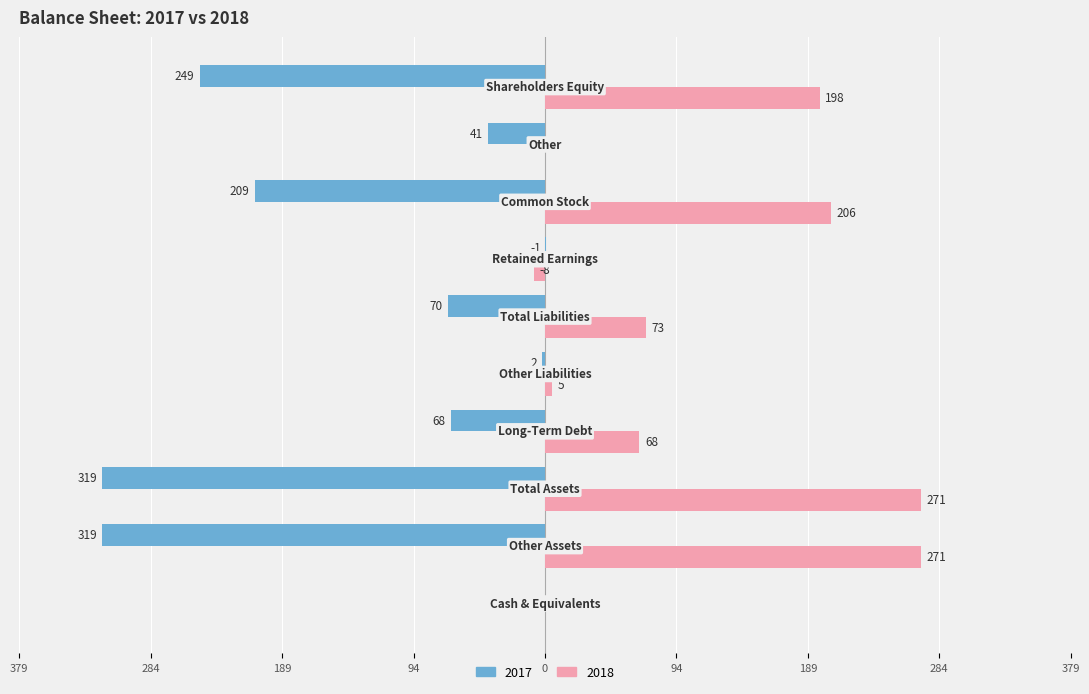

What are all the series names shown in the legend?

2017, 2018